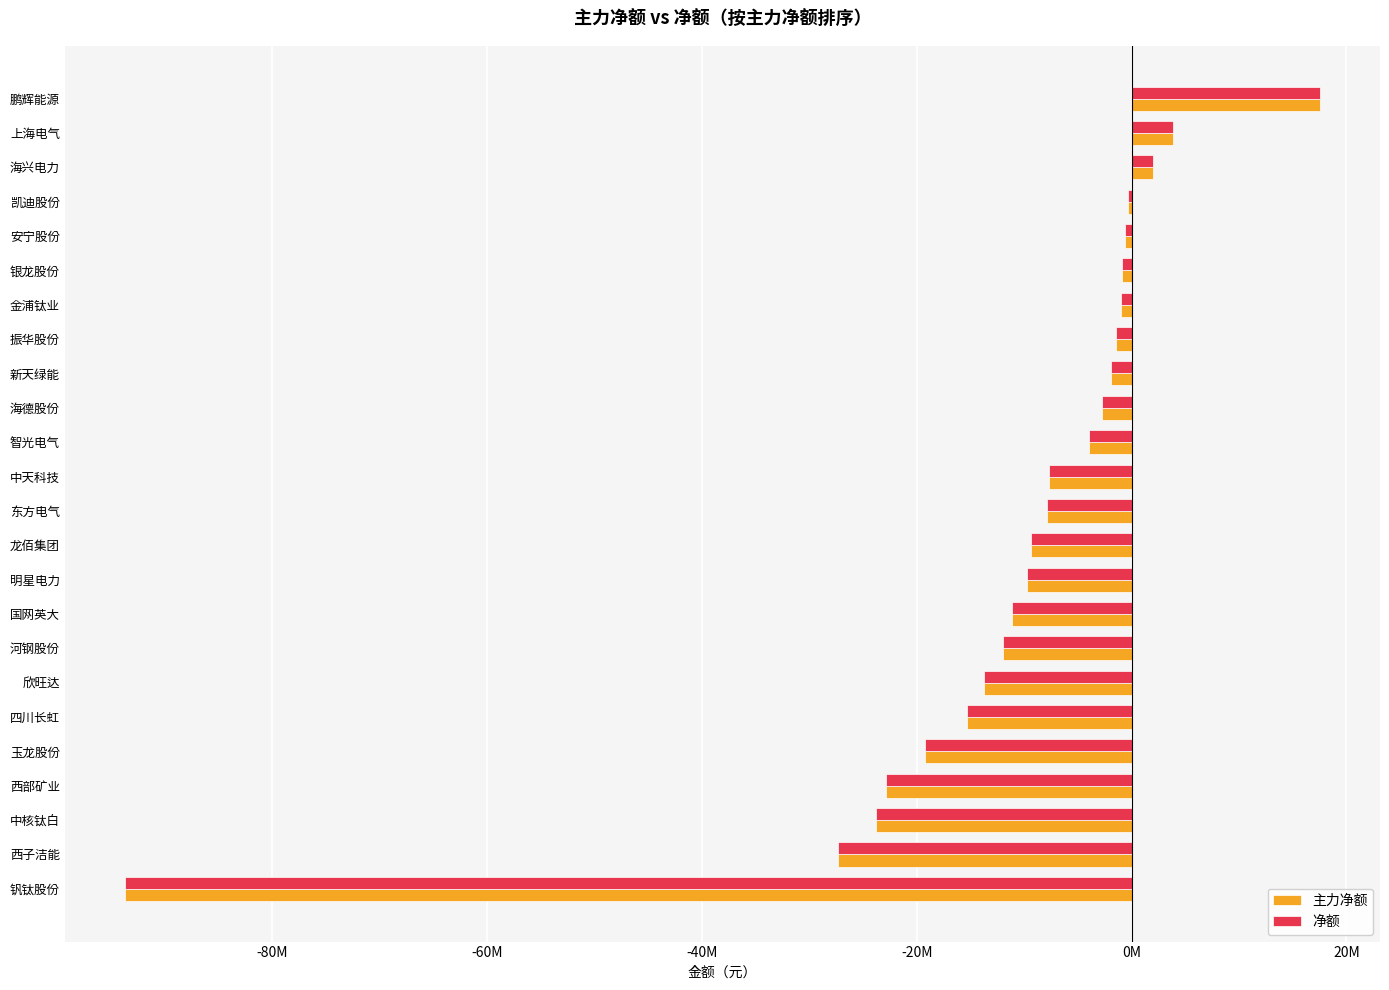

What are all the series names shown in the legend?

主力净额, 净额